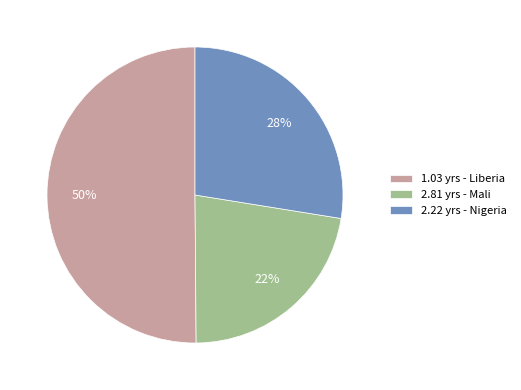

To the nearest percent, what portion does 1.03 yrs - Liberia represent?

50%